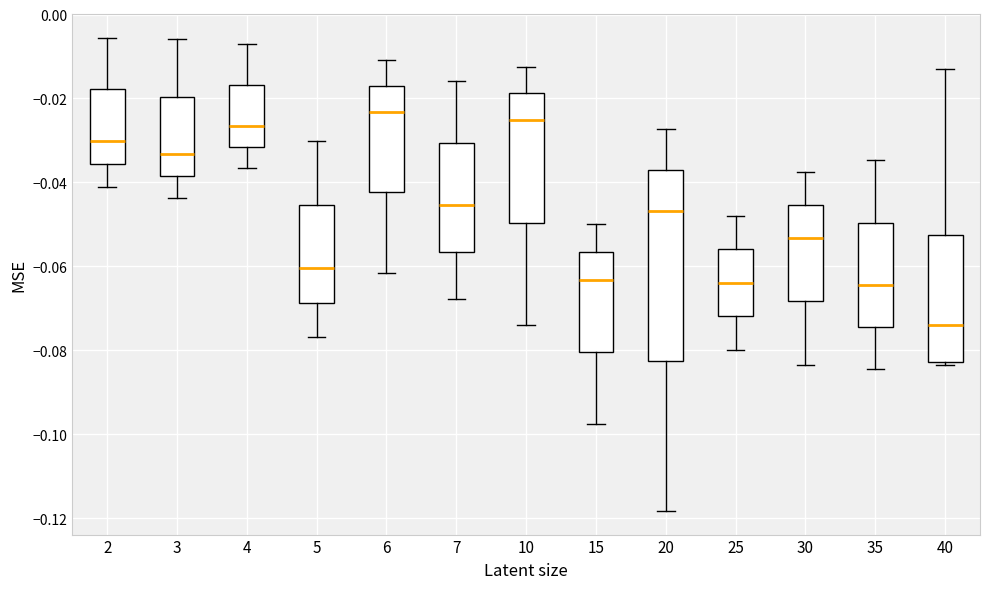

Reading left to right, read every box against the y-axis: the position of its median line, the range the box covers, and the ends of its whiskers. The values are not printed on the chart, so give them approximately, as read against the axis.

2: median -0.030, box -0.036 to -0.018, whiskers -0.040 to -0.006
3: median -0.034, box -0.038 to -0.020, whiskers -0.044 to -0.006
4: median -0.026, box -0.032 to -0.016, whiskers -0.036 to -0.008
5: median -0.060, box -0.068 to -0.046, whiskers -0.076 to -0.030
6: median -0.024, box -0.042 to -0.016, whiskers -0.062 to -0.010
7: median -0.046, box -0.056 to -0.030, whiskers -0.068 to -0.016
10: median -0.026, box -0.050 to -0.018, whiskers -0.074 to -0.012
15: median -0.064, box -0.080 to -0.056, whiskers -0.098 to -0.050
20: median -0.046, box -0.082 to -0.038, whiskers -0.118 to -0.028
25: median -0.064, box -0.072 to -0.056, whiskers -0.080 to -0.048
30: median -0.054, box -0.068 to -0.046, whiskers -0.084 to -0.038
35: median -0.064, box -0.074 to -0.050, whiskers -0.084 to -0.034
40: median -0.074, box -0.082 to -0.052, whiskers -0.084 to -0.014